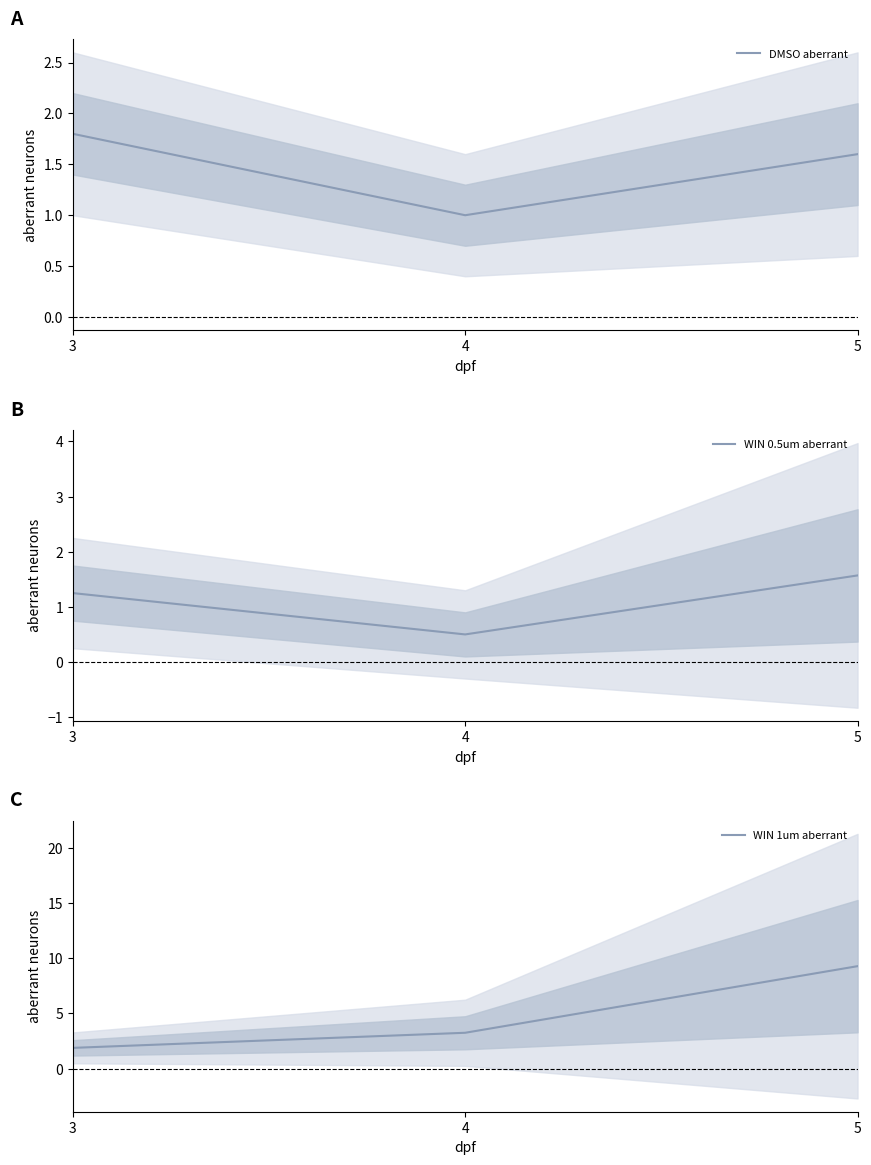

What is the sum of all DMSO aberrant values?

4.4